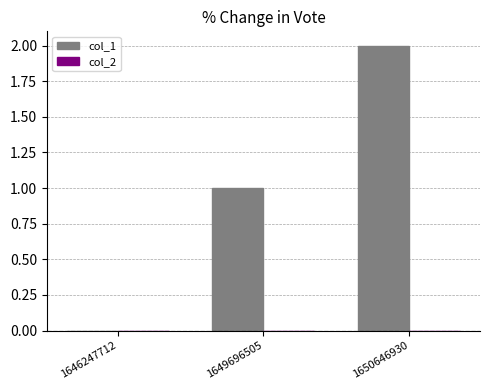

The value at 1650646930 is 1. True or false?

False